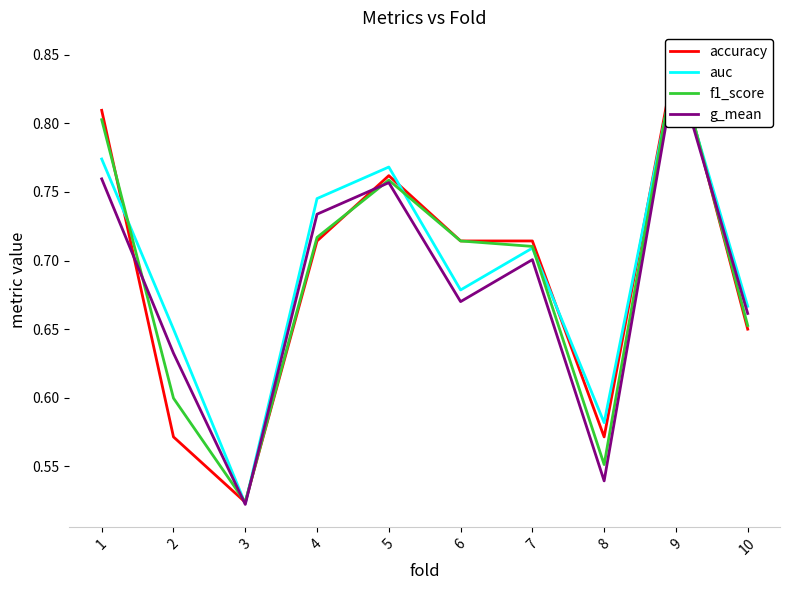

At 2, list the series in order from largest to smallest.

auc, g_mean, f1_score, accuracy